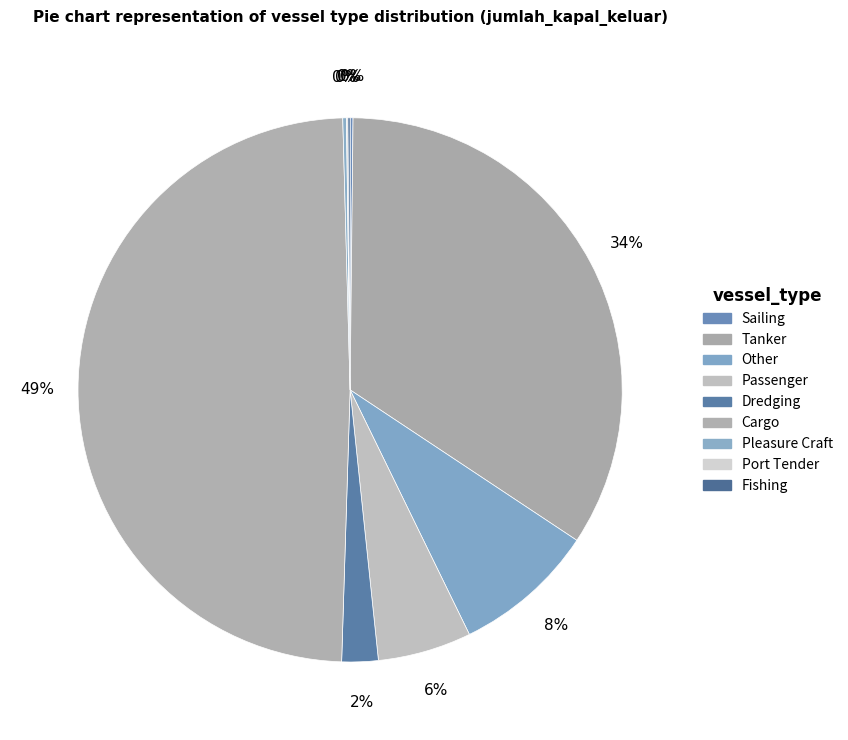

To the nearest percent, what portion does Tanker represent?

34%